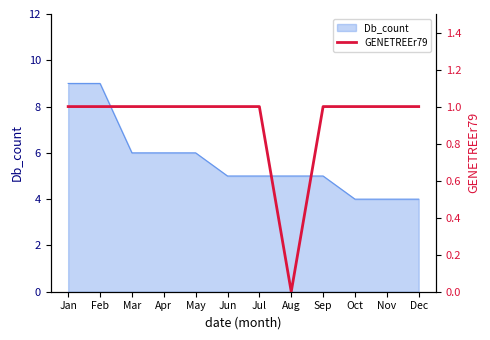

Reading right to left, extract all data points from this chart.

1	1	1	1	0	1	1	1	1	1	1	1